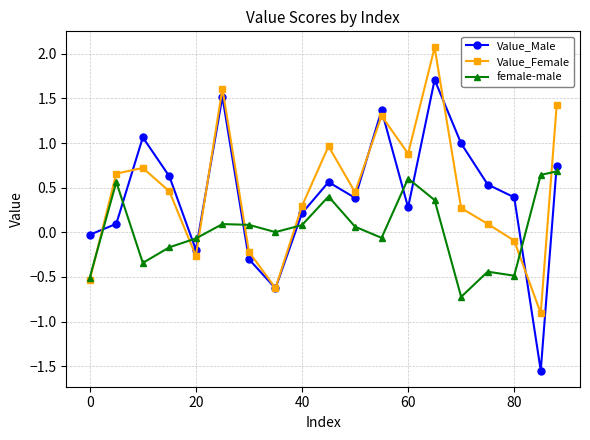

What is the sum of all female-male values?

0.8